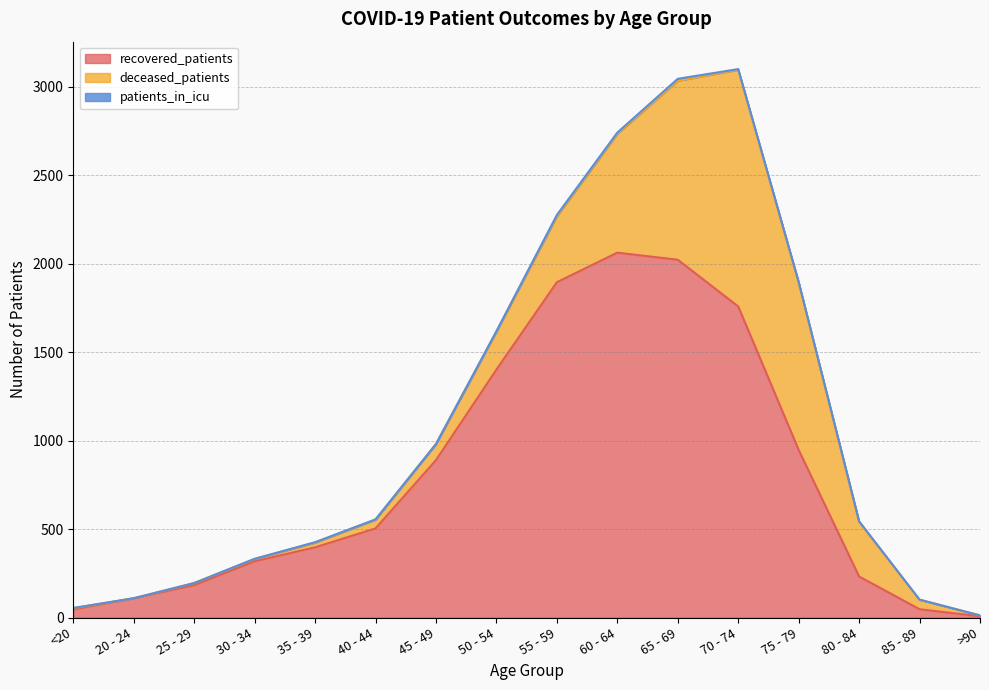

Rank the series by their maximum value, from lowest to highest.

patients_in_icu, deceased_patients, recovered_patients